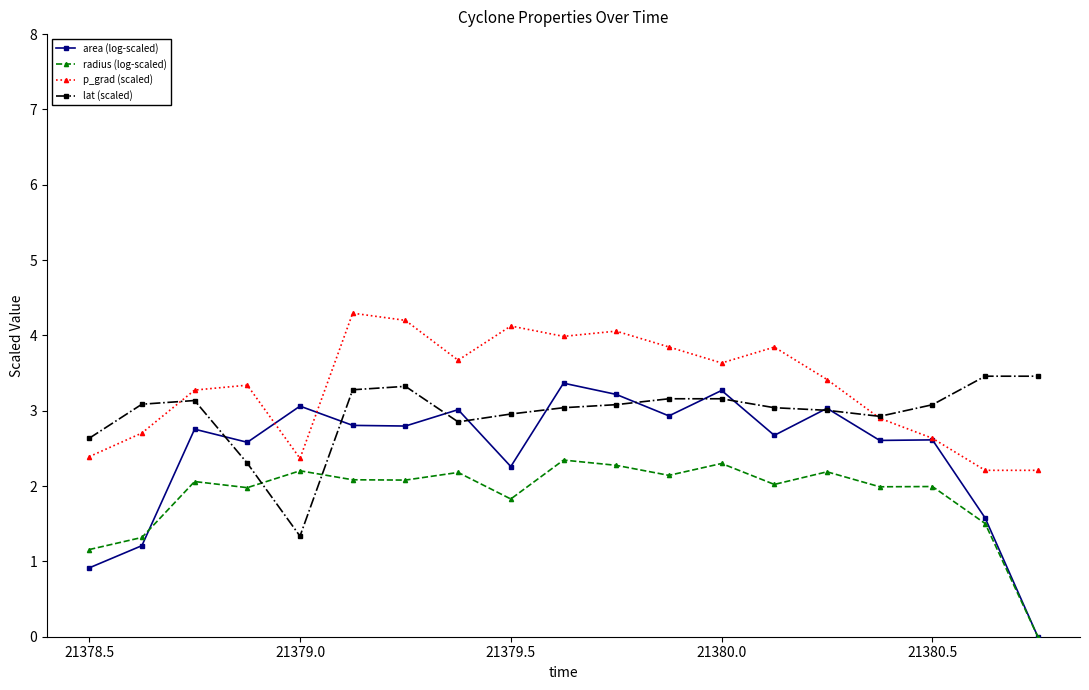

List the series in order of their overall mean, highest first.

p_grad (scaled), lat (scaled), area (log-scaled), radius (log-scaled)